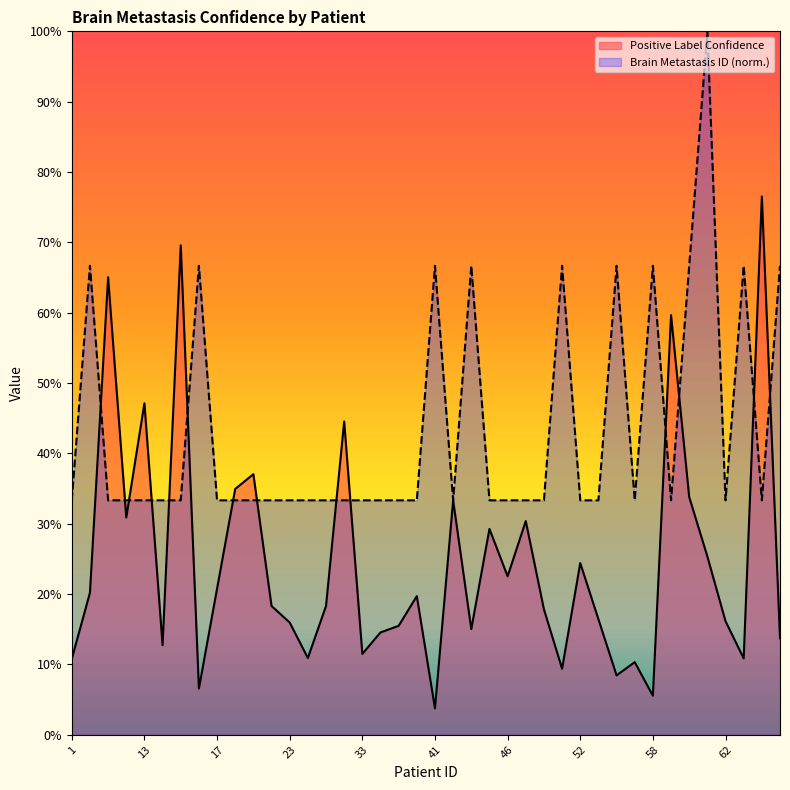

Which category has the lowest value across all series?

41